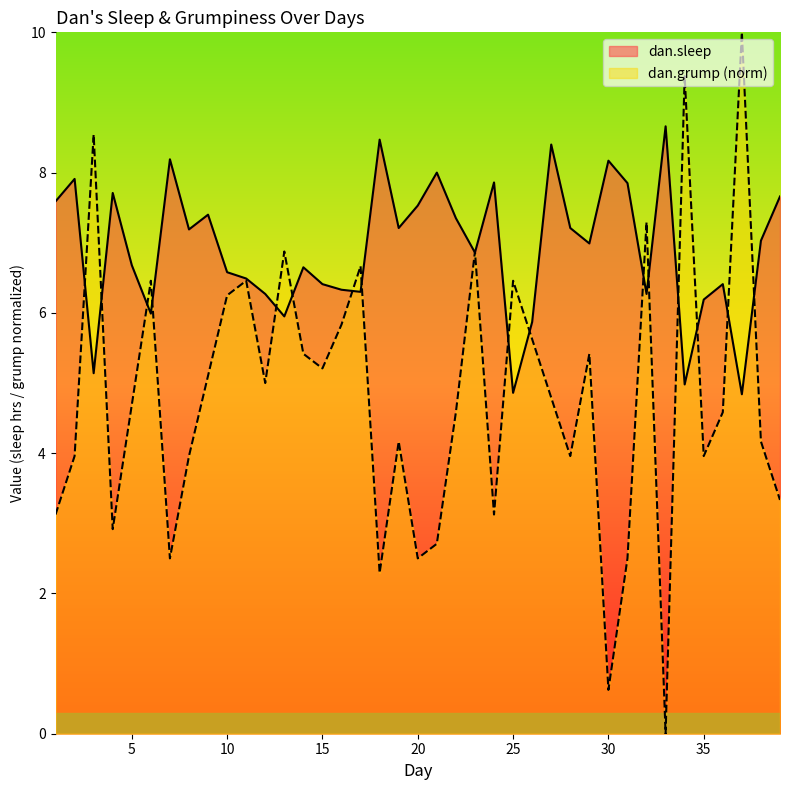

Is it true that the value at 21 is 8.0?

True